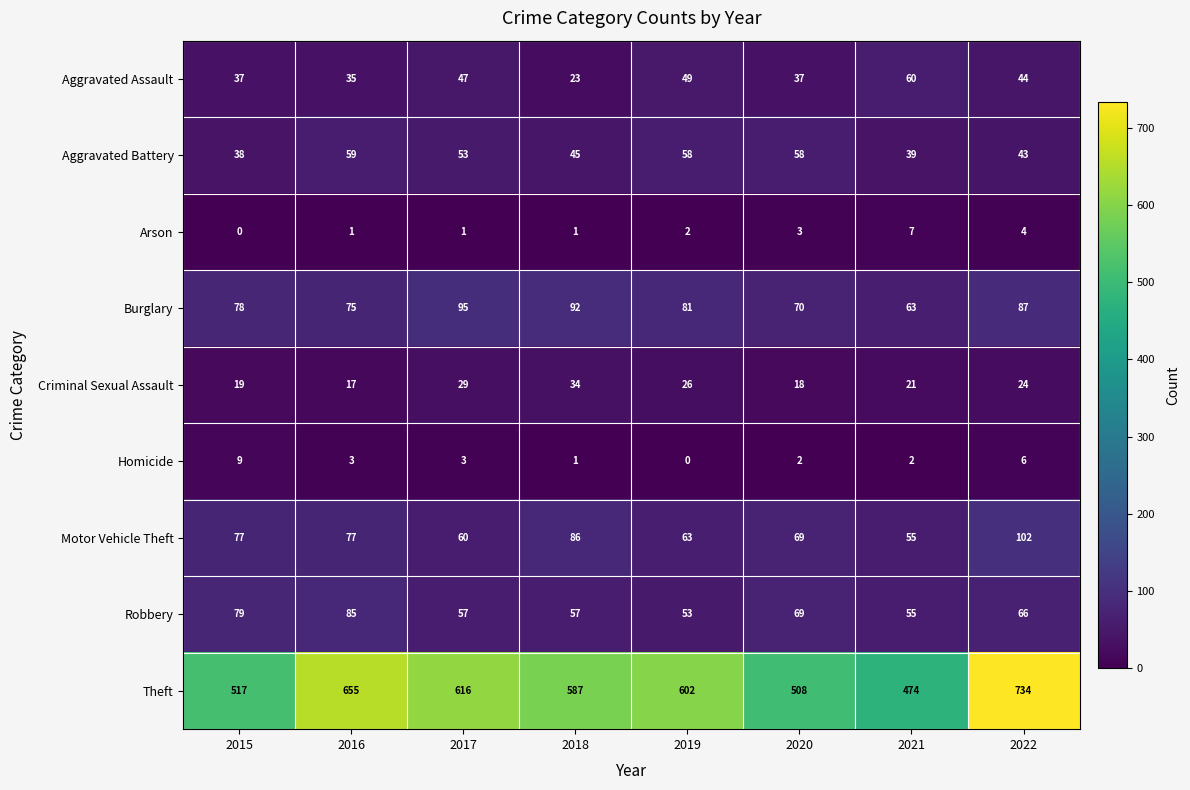

List the series in order of their peak value, highest first.

Theft, Motor Vehicle Theft, Burglary, Robbery, Aggravated Assault, Aggravated Battery, Criminal Sexual Assault, Homicide, Arson